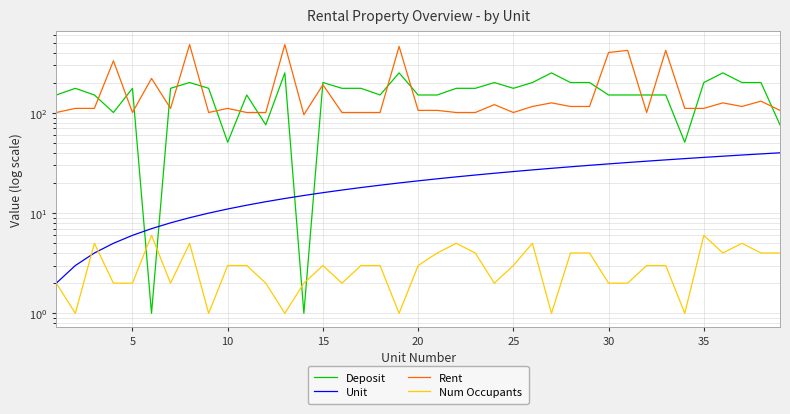

Where is Unit nearest to the value 21?

20